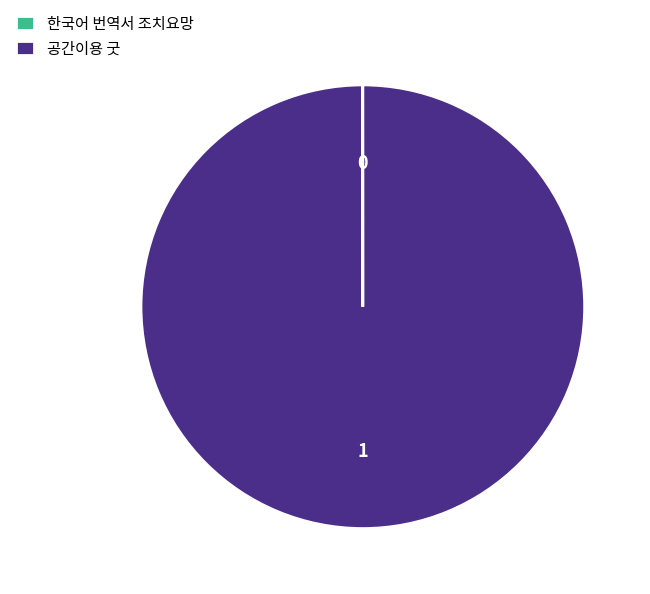

Does 공간이용 굿 account for over 50% of the chart?

Yes